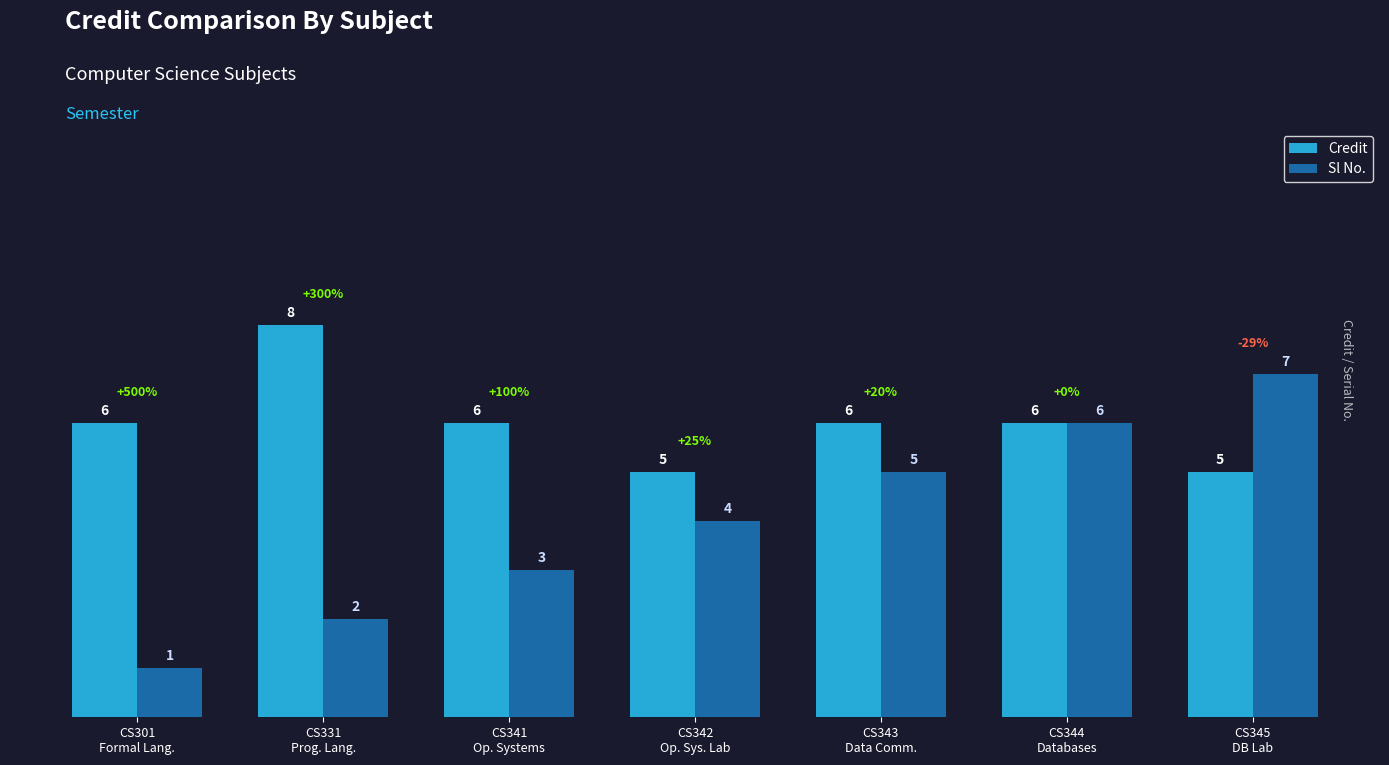

How many values in the Sl No. series are below 4?

3